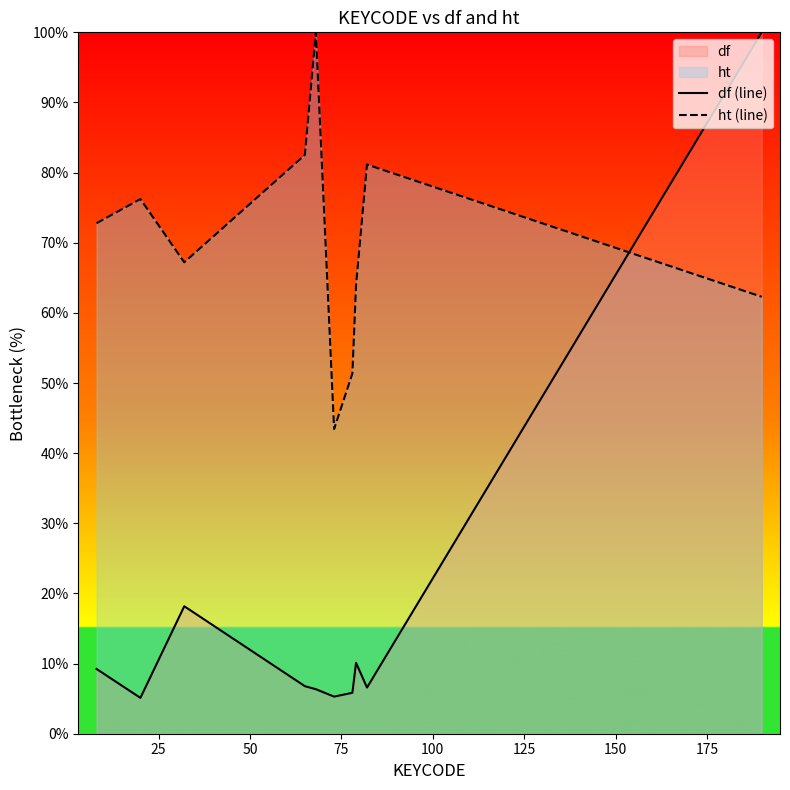

Which series has the largest total across all categories?

ht (line)